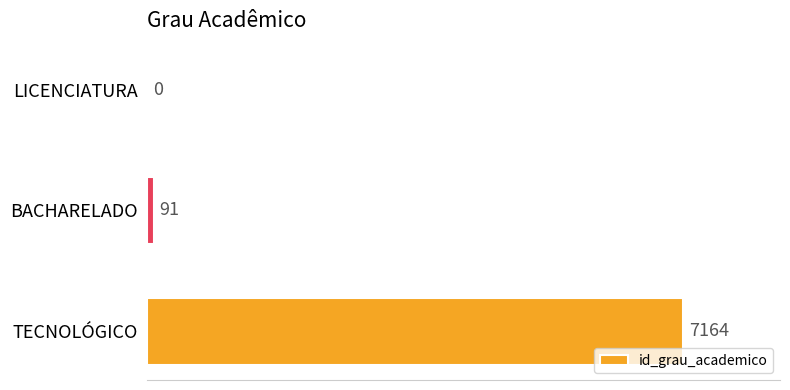

Is it true that the value at BACHARELADO is 91?

True